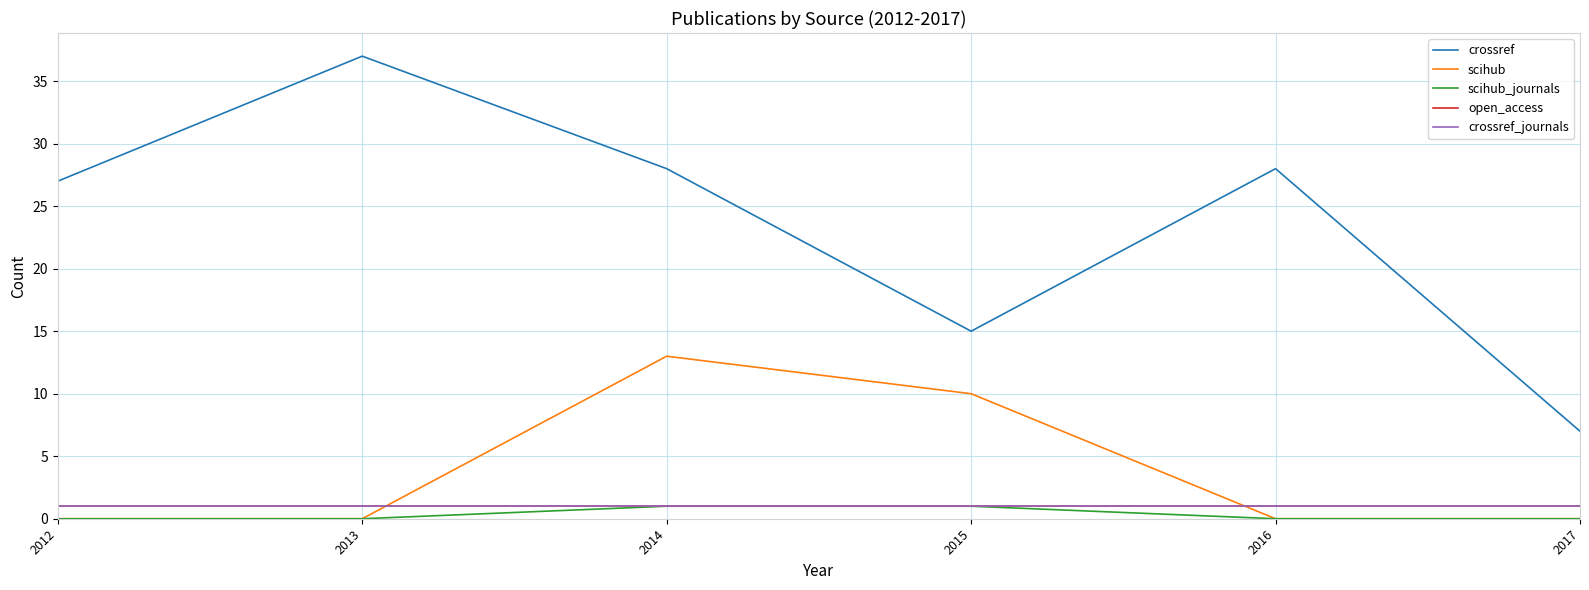

Which series has the largest total across all categories?

crossref